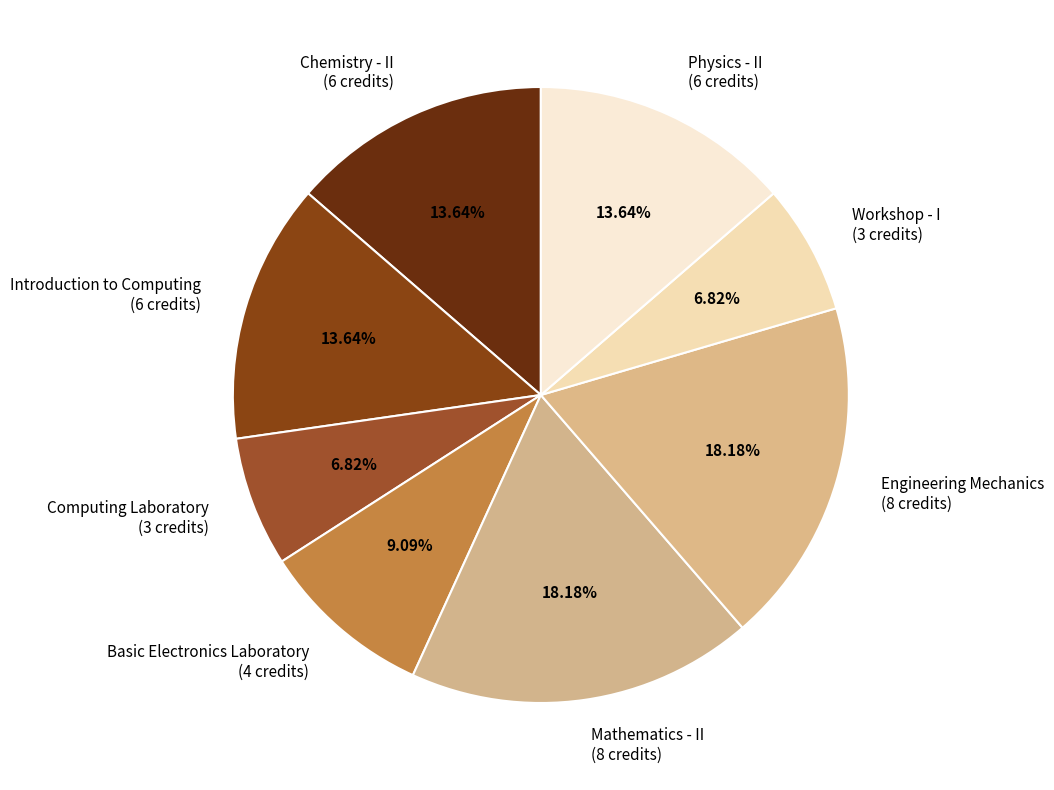

To the nearest percent, what is the difference between the Mathematics - II and Introduction to Computing slice percentages?

5%